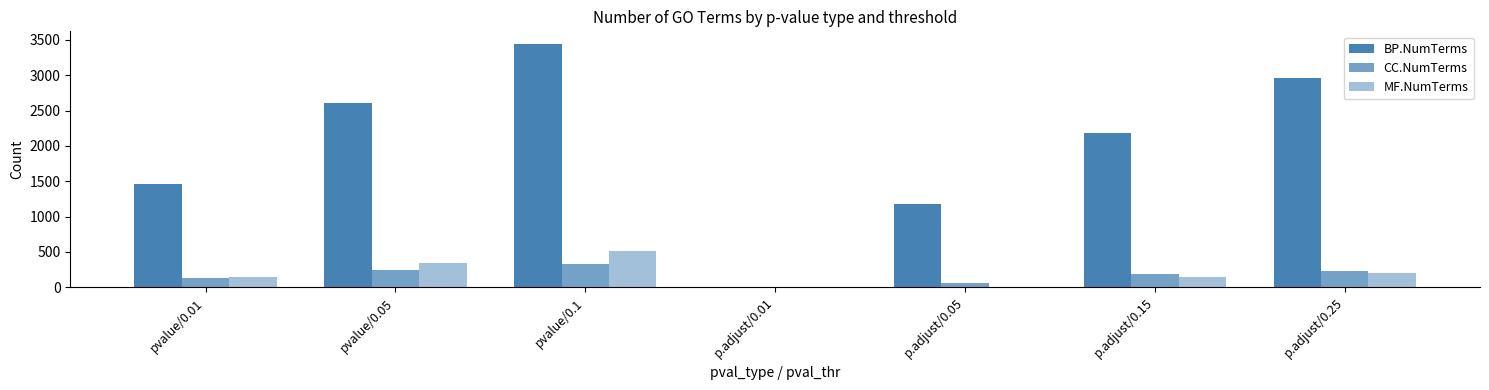

How many data points does each series have?

7